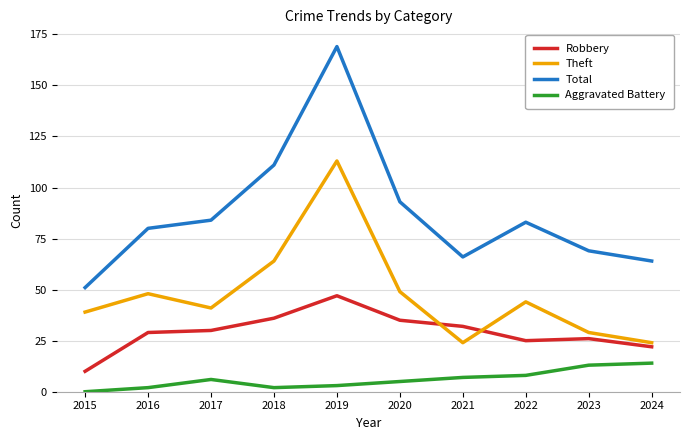

Which series ends up on top after the final intersection of Theft and Robbery?

Theft